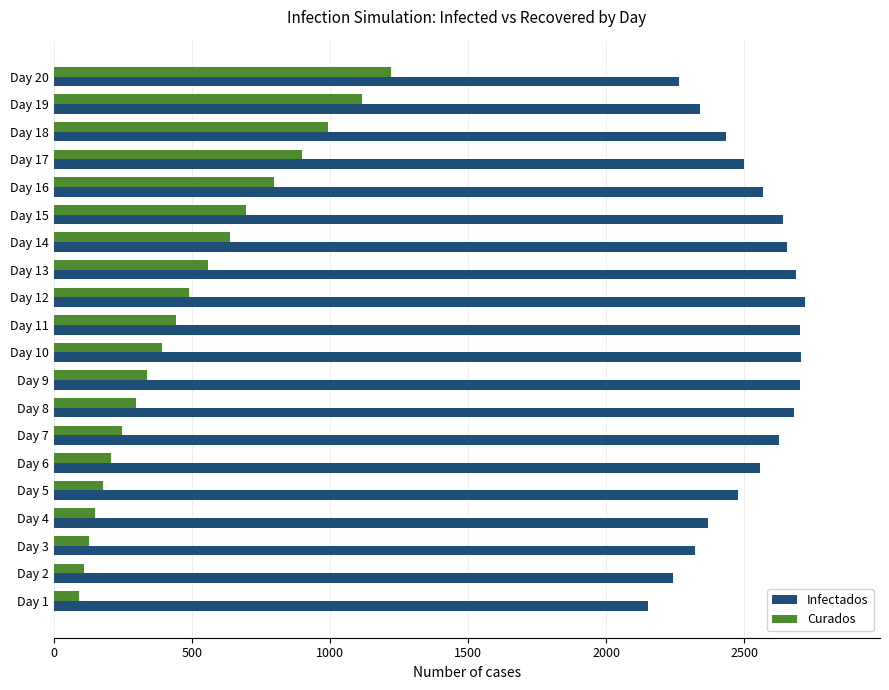

What is the highest value of the Infectados series?

2719